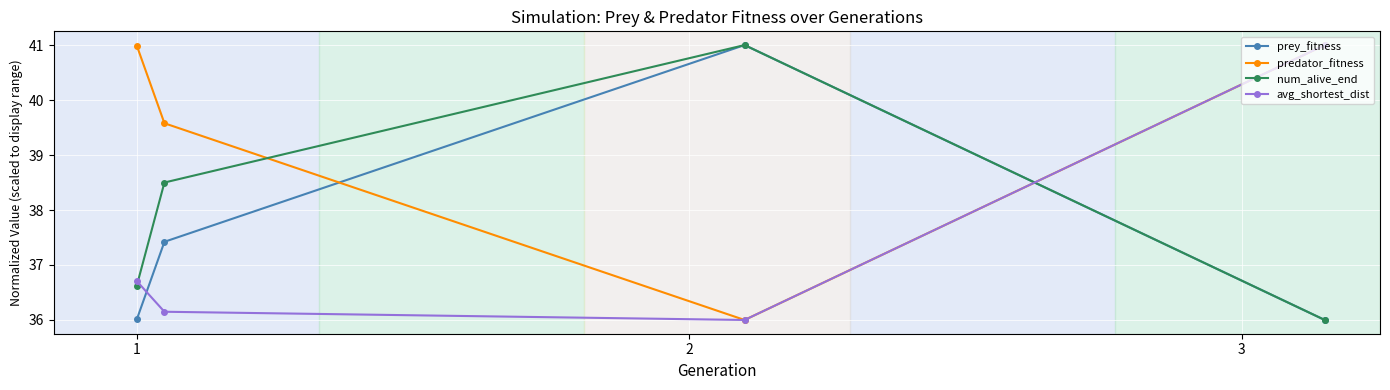

Which series ends up on top after the final intersection of predator_fitness and prey_fitness?

predator_fitness